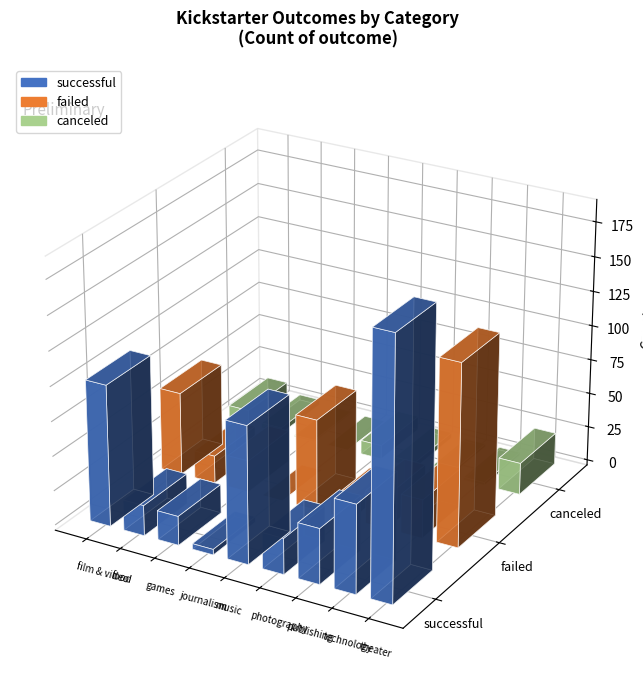

List the series in order of their peak value, highest first.

successful, failed, canceled